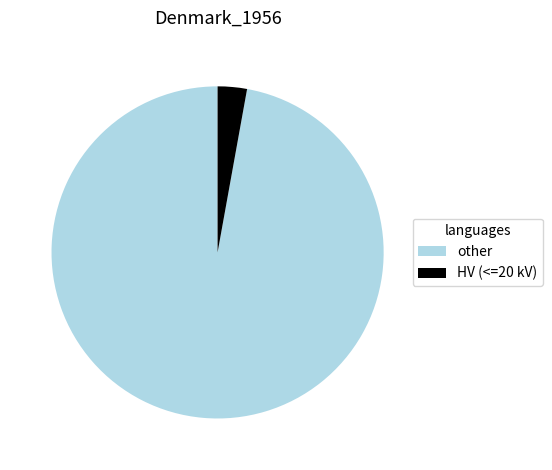

Is HV (<=20 kV) the majority of the pie?

No